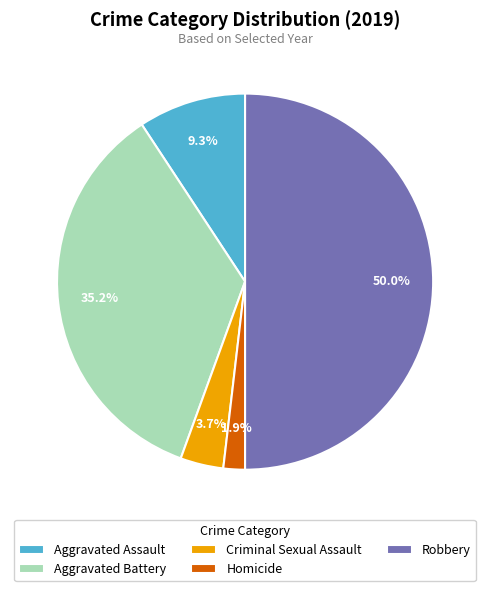

Does Homicide represent more than half of the total?

No